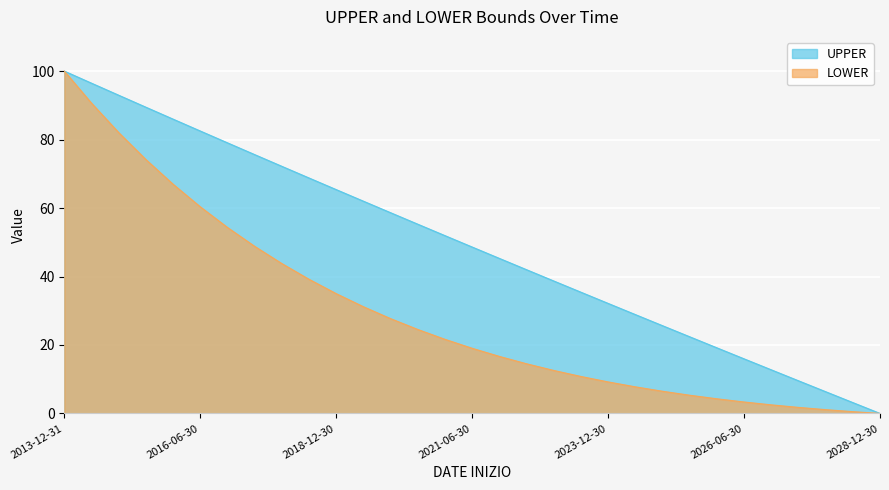

True or false: UPPER and LOWER intersect in this chart.

False